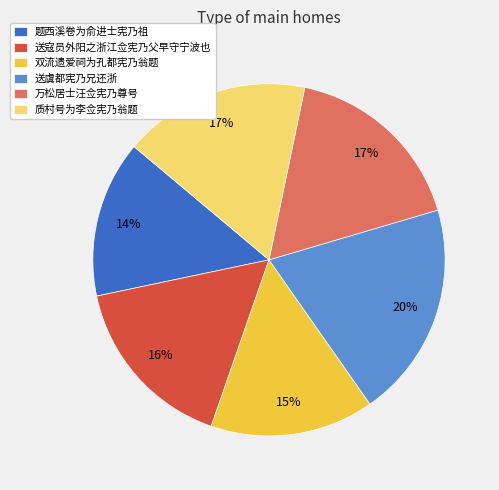

To the nearest percent, what is the difference between the 送寇员外阳之浙江佥宪乃父早守宁波也 and 题西溪卷为俞进士宪乃祖 slice percentages?

2%